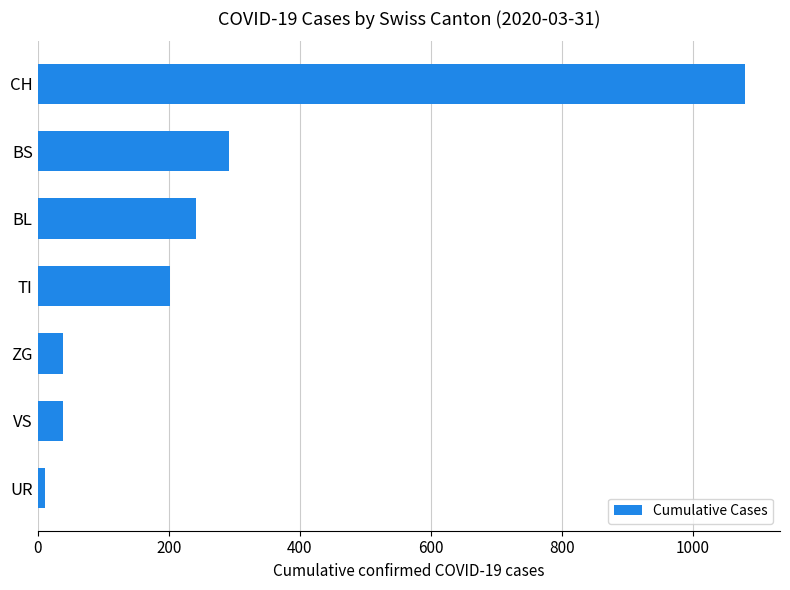

Does the chart contain any negative values?

No